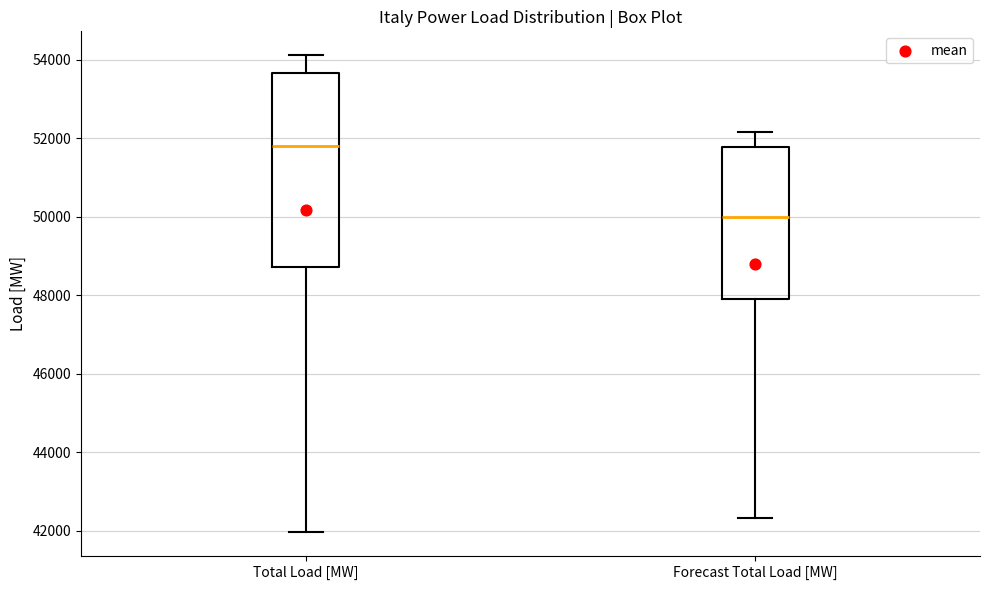

Where is the lower edge of the box for Total Load [MW] on the y-axis? The values are not printed on the chart, so give them approximately, as read against the axis.

48800